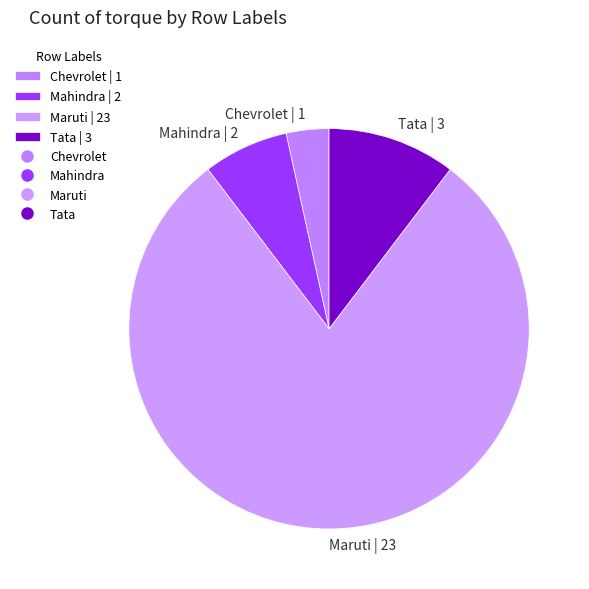

Rank the categories by value from lowest to highest.

Chevrolet, Mahindra, Tata, Maruti